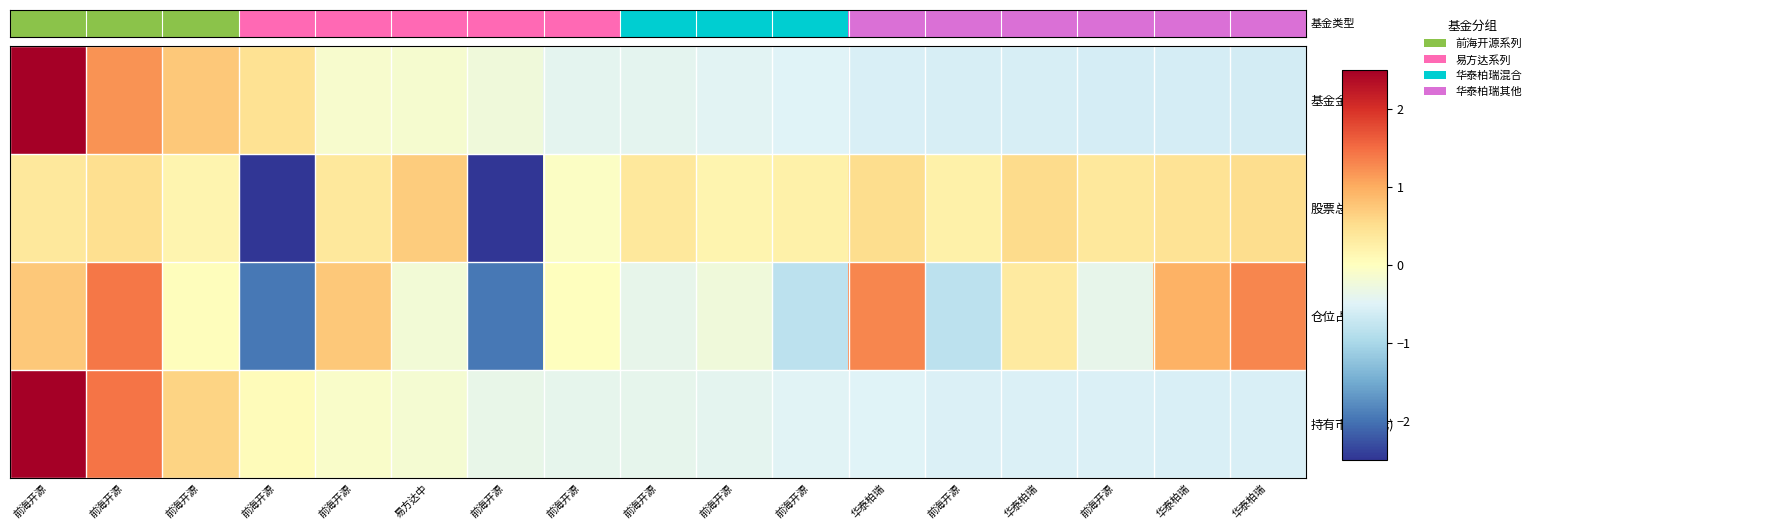

Reading left to right, extract all data points from this chart.

基金金额: 前海开源=3.4	前海开源=1.2	前海开源=0.7	前海开源=0.5	前海开源=-0.1	易方达中=-0.1	前海开源=-0.3	前海开源=-0.4	前海开源=-0.4	前海开源=-0.4	前海开源=-0.5	华泰柏瑞=-0.6	前海开源=-0.6	华泰柏瑞=-0.6	前海开源=-0.6	华泰柏瑞=-0.6	华泰柏瑞=-0.6
股票总仓位: 前海开源=0.4	前海开源=0.5	前海开源=0.2	前海开源=-2.7	前海开源=0.4	易方达中=0.7	前海开源=-2.7	前海开源=-0.1	前海开源=0.4	前海开源=0.2	前海开源=0.2	华泰柏瑞=0.5	前海开源=0.2	华泰柏瑞=0.5	前海开源=0.4	华泰柏瑞=0.4	华泰柏瑞=0.5
仓位占比: 前海开源=0.7	前海开源=1.4	前海开源=0.0	前海开源=-2.0	前海开源=0.7	易方达中=-0.2	前海开源=-2.0	前海开源=0.0	前海开源=-0.4	前海开源=-0.2	前海开源=-0.8	华泰柏瑞=1.3	前海开源=-0.8	华泰柏瑞=0.3	前海开源=-0.4	华泰柏瑞=0.9	华泰柏瑞=1.3
持有市值(亿元): 前海开源=3.4	前海开源=1.4	前海开源=0.6	前海开源=0.0	前海开源=-0.1	易方达中=-0.2	前海开源=-0.4	前海开源=-0.4	前海开源=-0.4	前海开源=-0.4	前海开源=-0.5	华泰柏瑞=-0.5	前海开源=-0.5	华泰柏瑞=-0.5	前海开源=-0.5	华泰柏瑞=-0.5	华泰柏瑞=-0.6